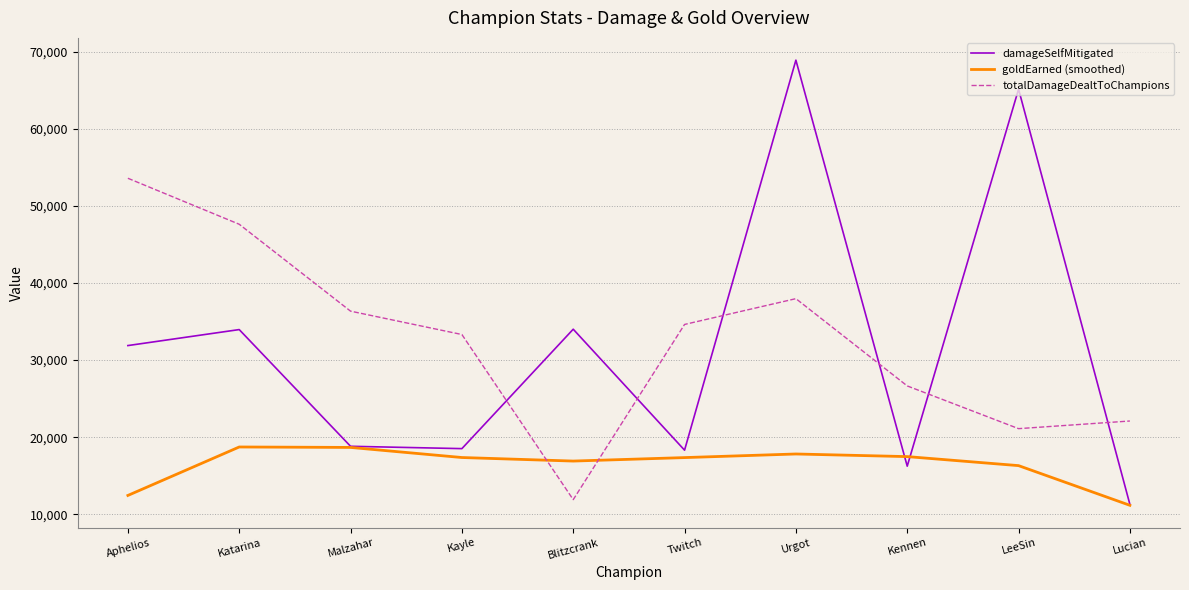

How many times do damageSelfMitigated and totalDamageDealtToChampions cross each other?

6